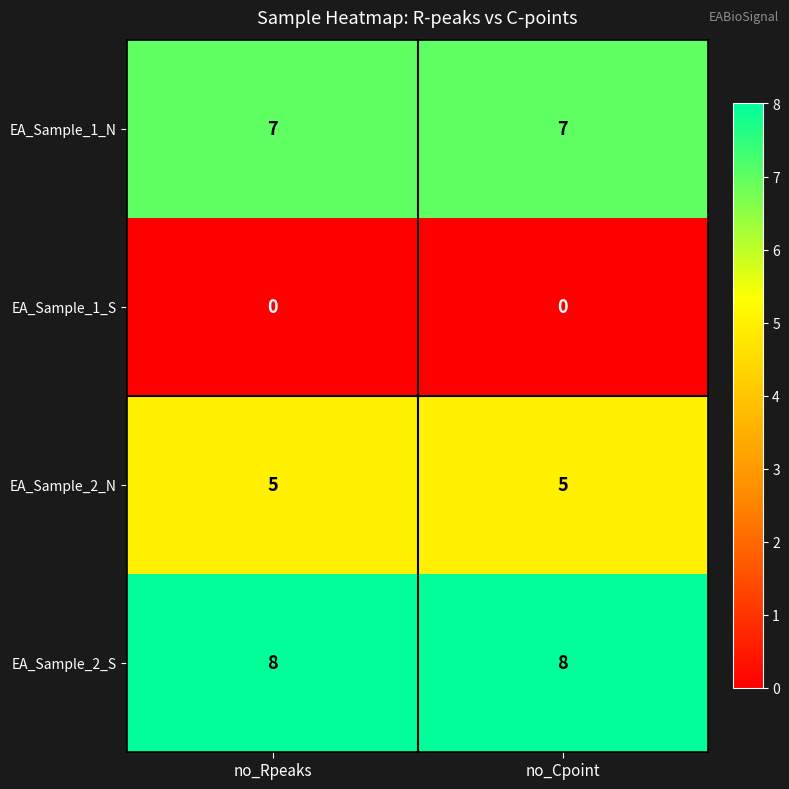

At no_Cpoint, list the series in order from largest to smallest.

EA_Sample_2_S, EA_Sample_1_N, EA_Sample_2_N, EA_Sample_1_S